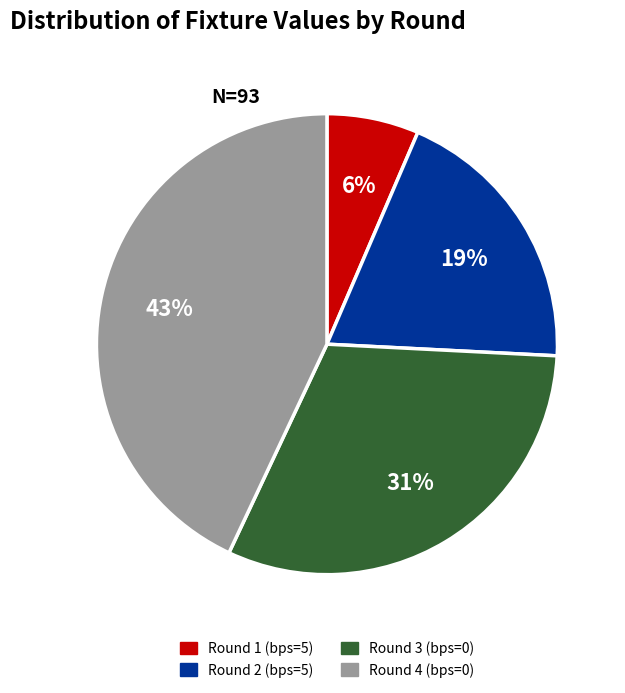

To the nearest percent, what is the difference between the largest and smallest slice percentages?

37%